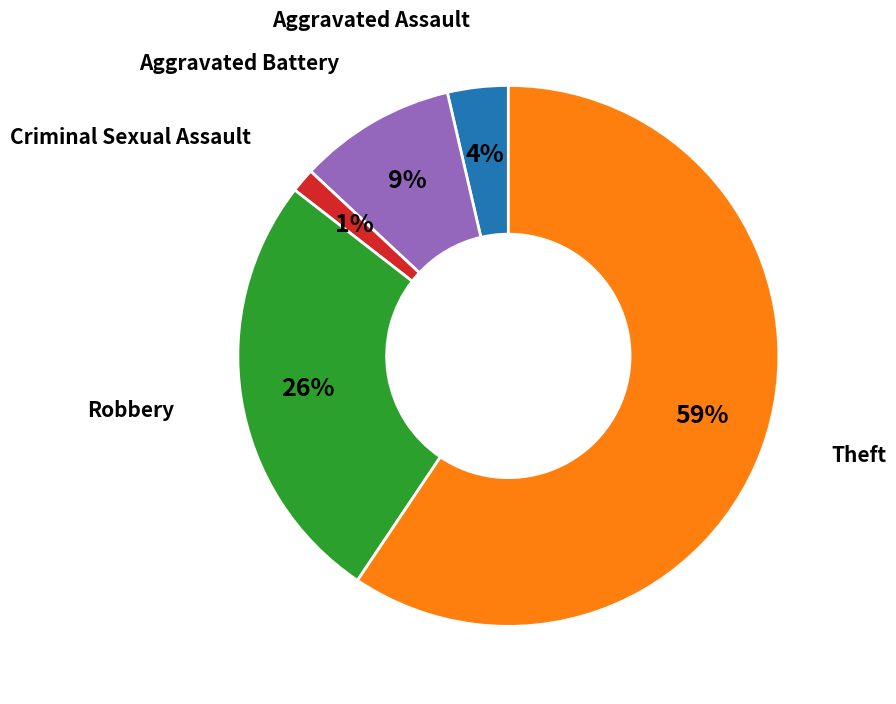

To the nearest percent, what is the average slice percentage?

20%